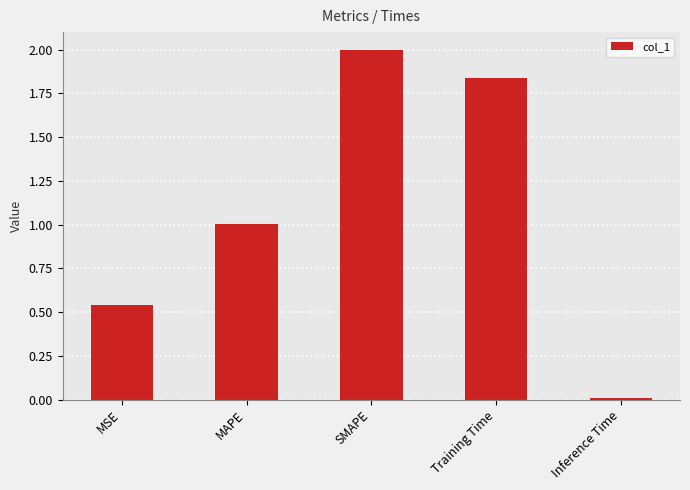

What is the maximum value shown in the chart?

2.0